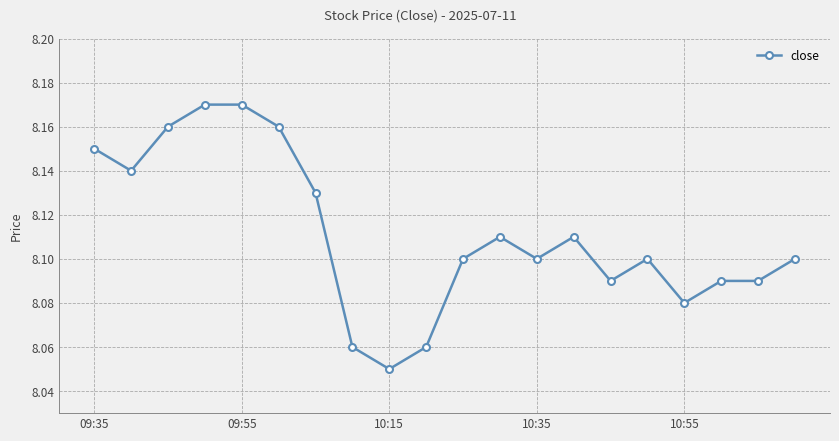

True or false: the data has more than 2 interior local peaks.

True